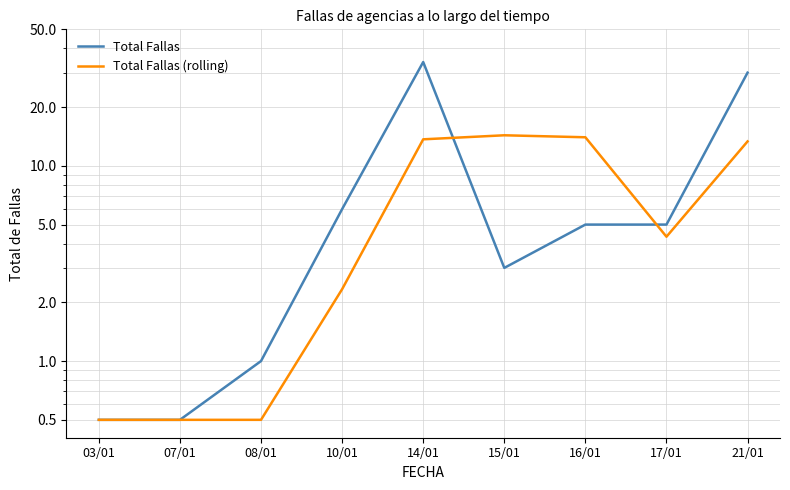

Between 10/01 and 17/01, which is larger?

10/01